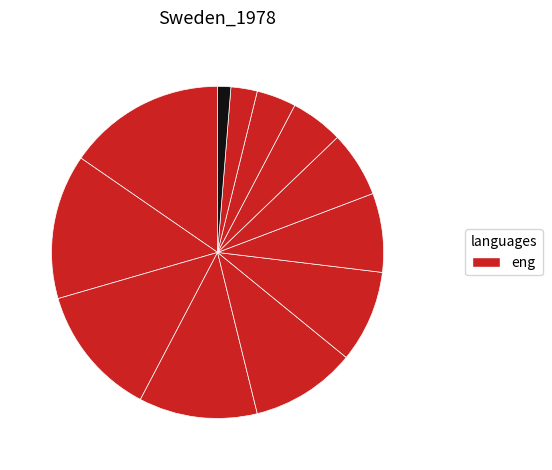

Count the number of slices in the pie.

12